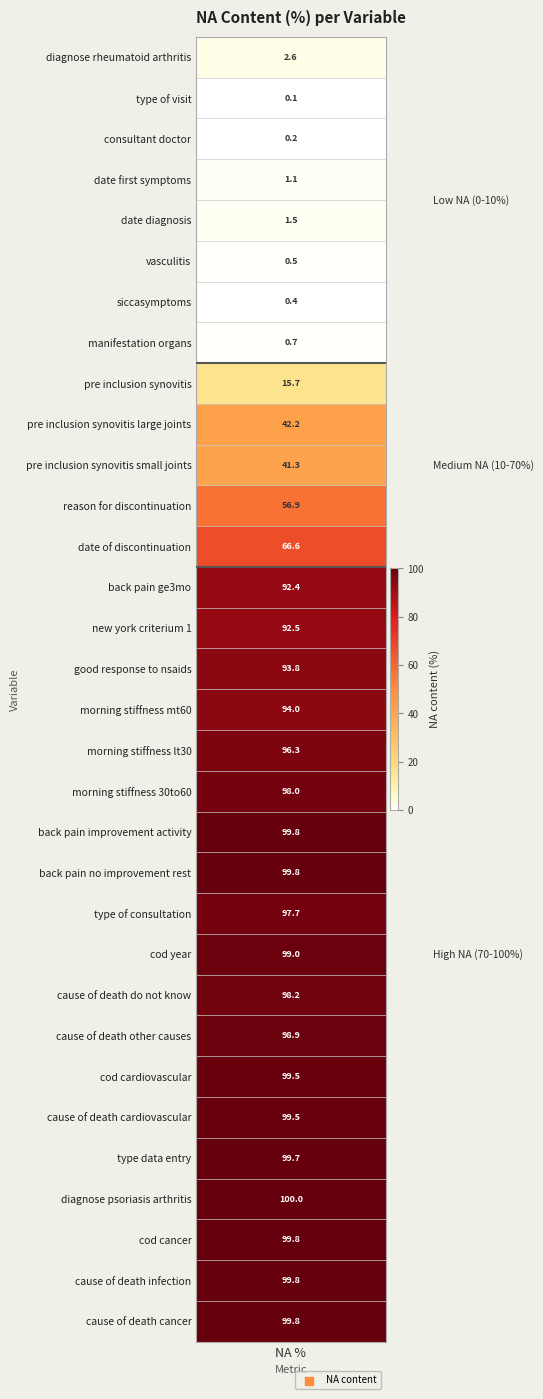

Is it true that the value at v.cause_of_death_other_causes is 161.0?

False